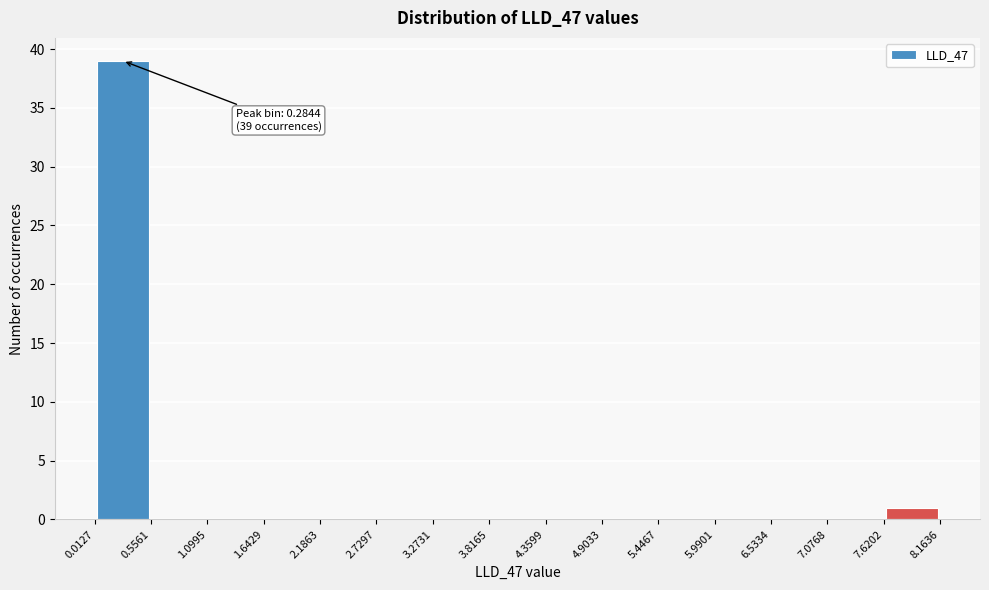

Over which range of the x-axis is the bar tallest?

0.0127 to 0.5561